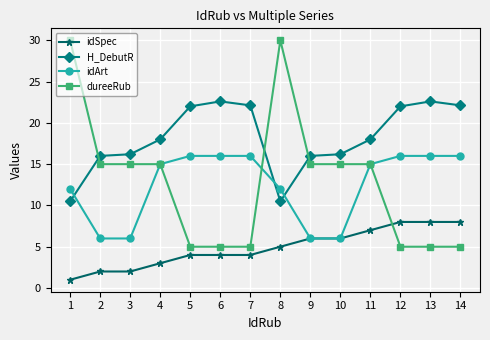

Is it true that idArt equals 26.8 at 6?

False